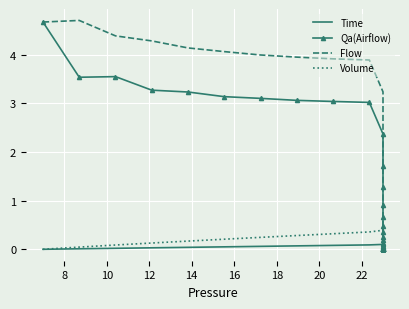

How many lines are shown in the chart?

4